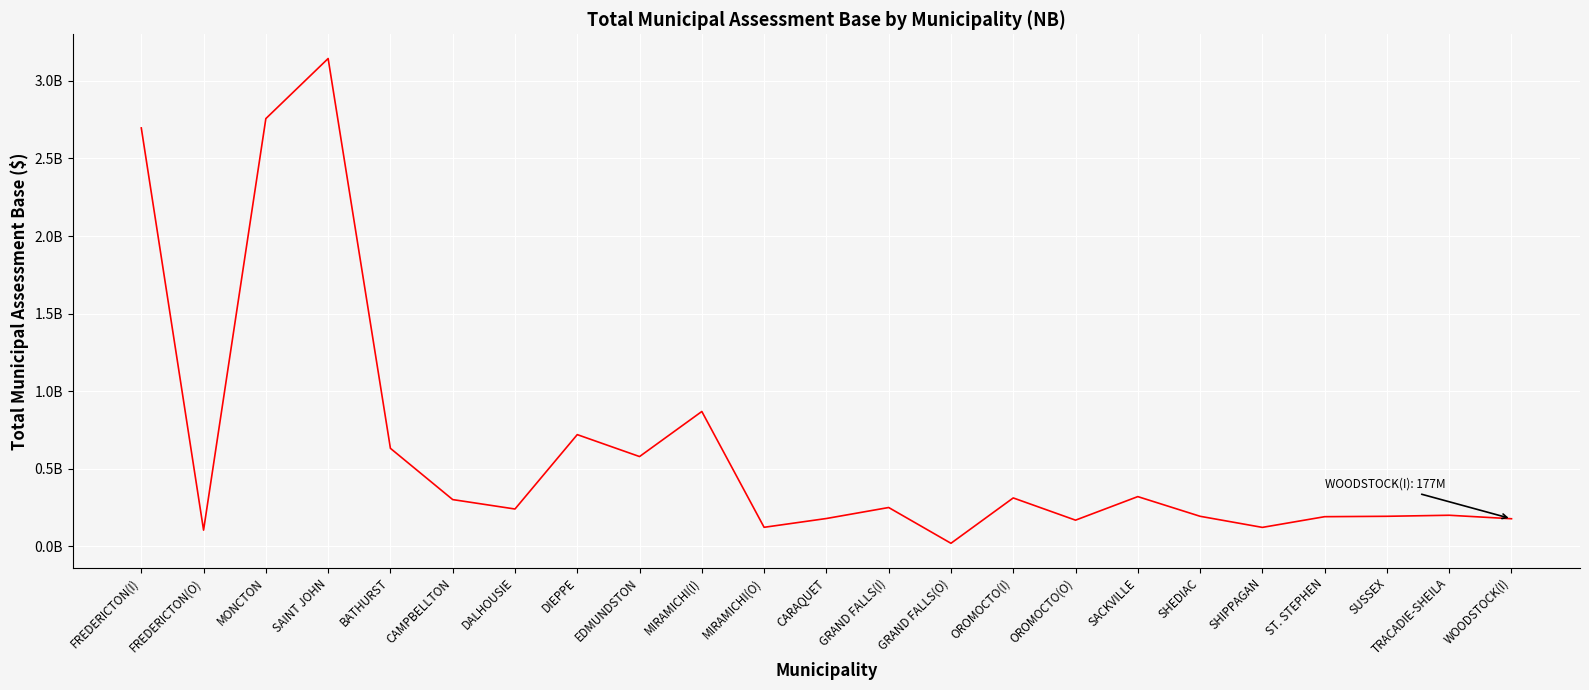

Where is the first local maximum?

SAINT JOHN